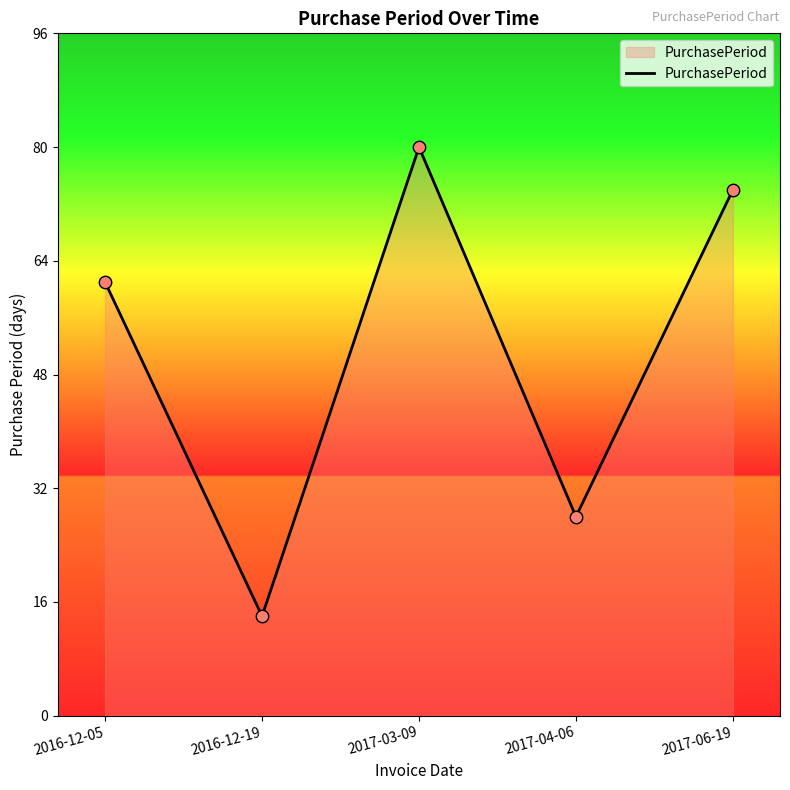

Which has a higher value, 2017-06-19 or 2017-03-09?

2017-03-09